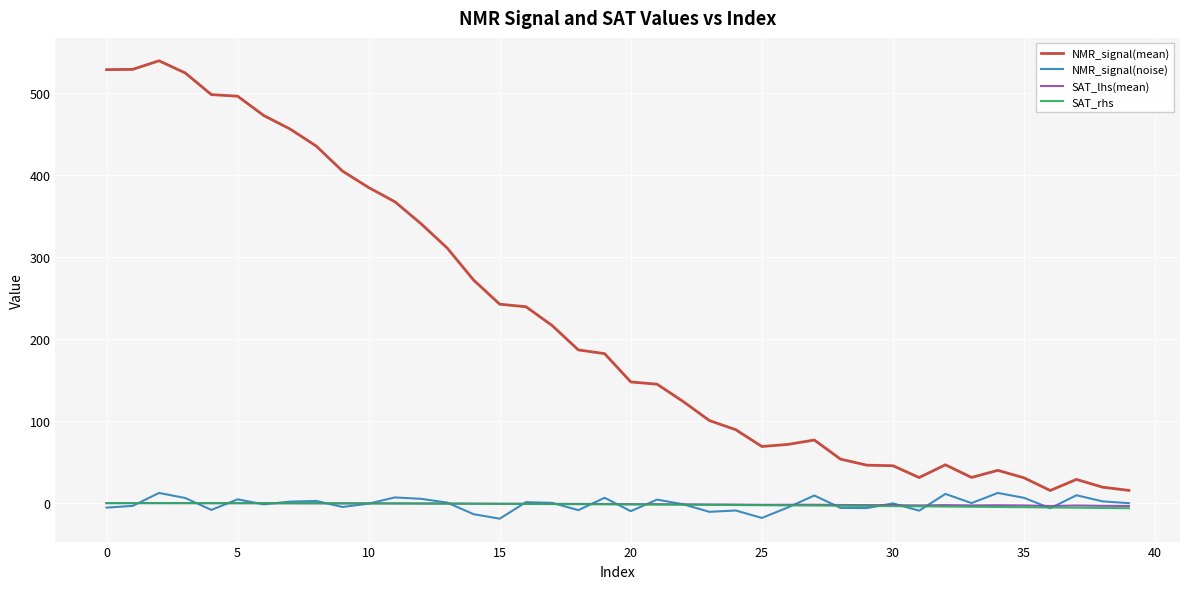

True or false: SAT_rhs and NMR_signal(mean) intersect in this chart.

False